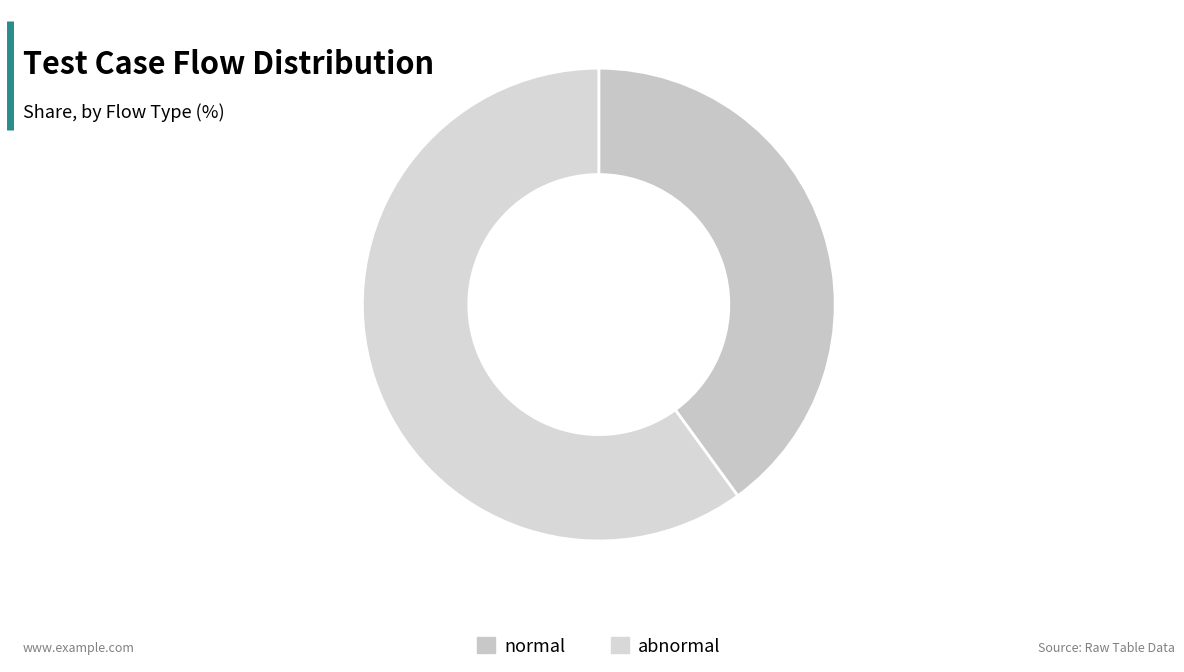

To the nearest percent, what portion does abnormal represent?

60%